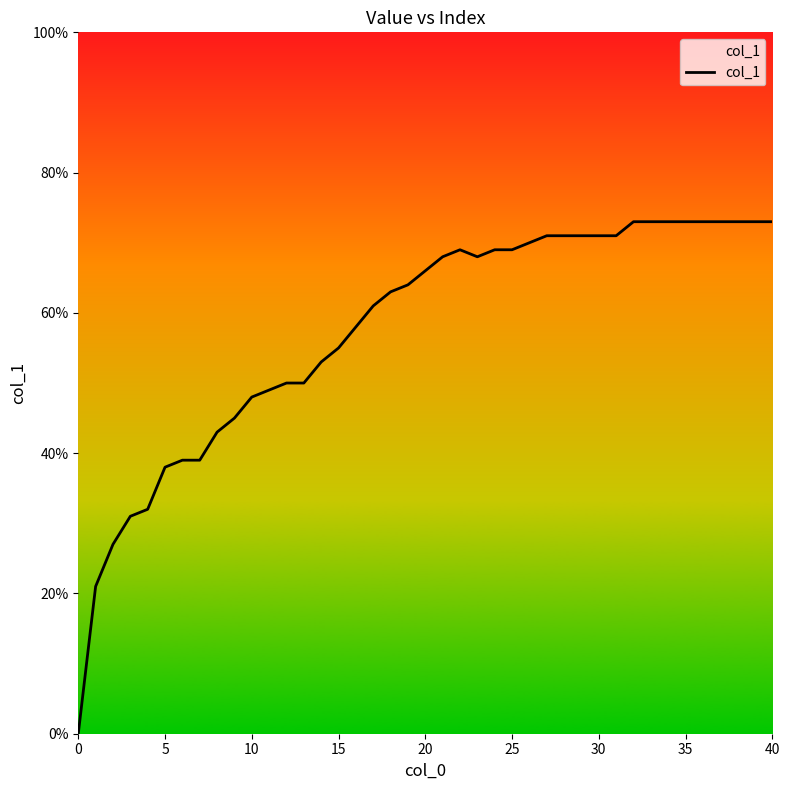

Does the chart display data point markers on the line(s)?

No